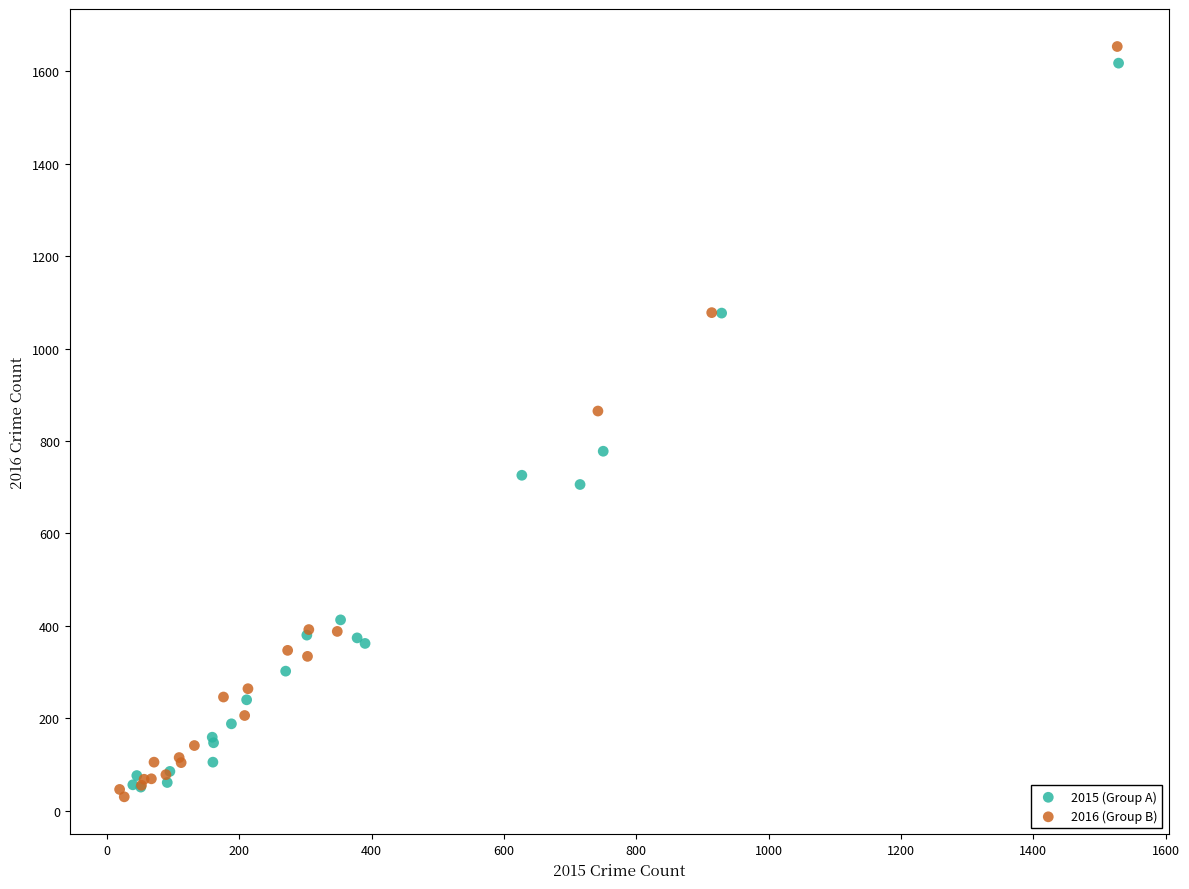

Which series reaches the maximum Y coordinate?

2016 (Group B)